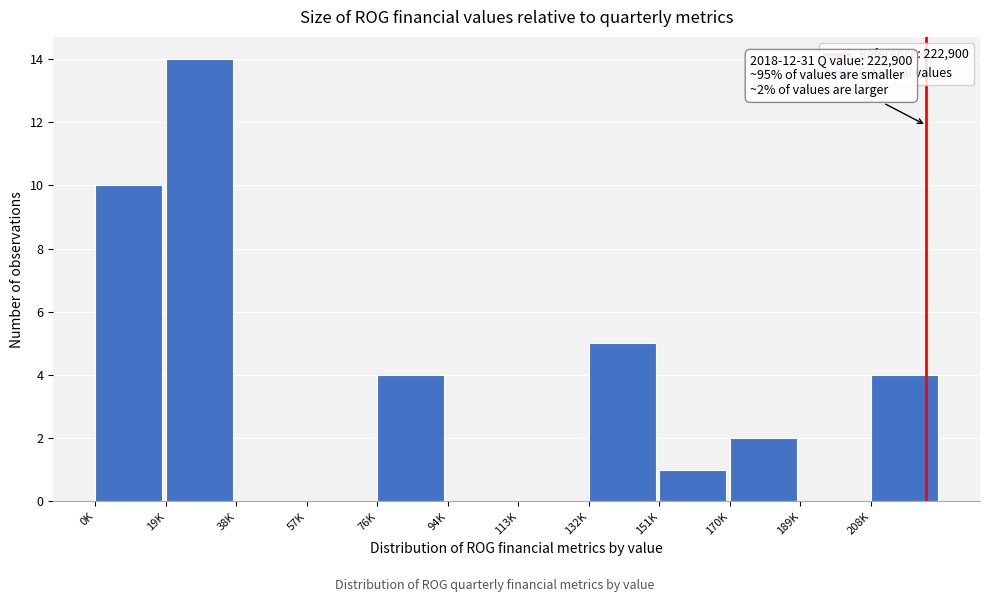

Reading left to right, what are all the values shown in this chart?

0K=10	19K=14	38K=0	57K=0	76K=4	94K=0	113K=0	132K=5	151K=1	170K=2	189K=0	208K=4